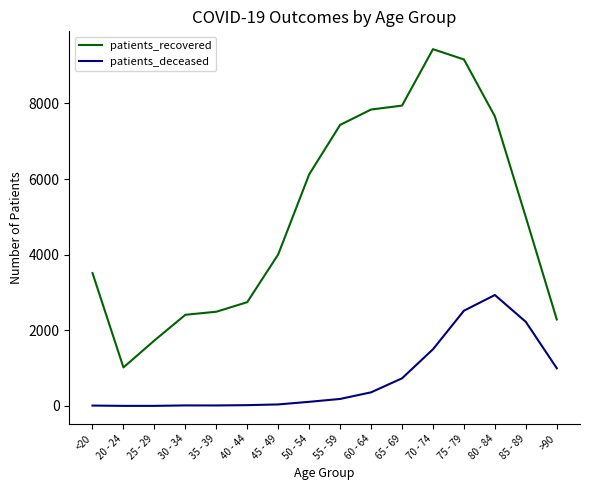

The value of patients_deceased at 80 - 84 is 1474. True or false?

False